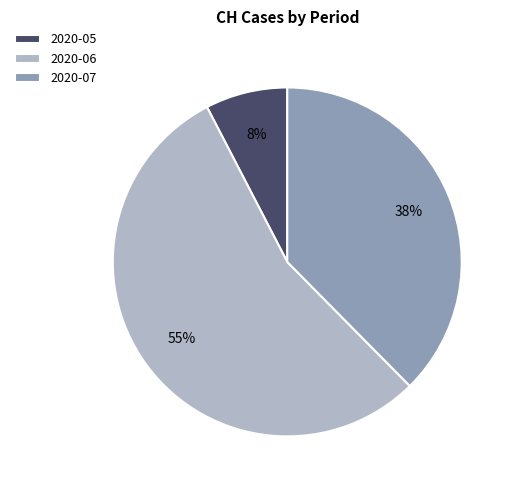

How many segments does this pie chart have?

3